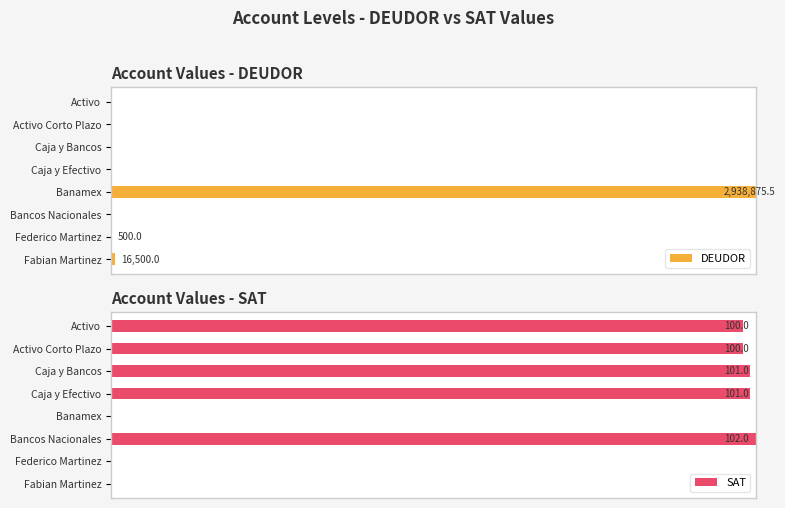

Is the value of DEUDOR at Caja y Bancos greater than the value of SAT at Fabian Martinez?

No